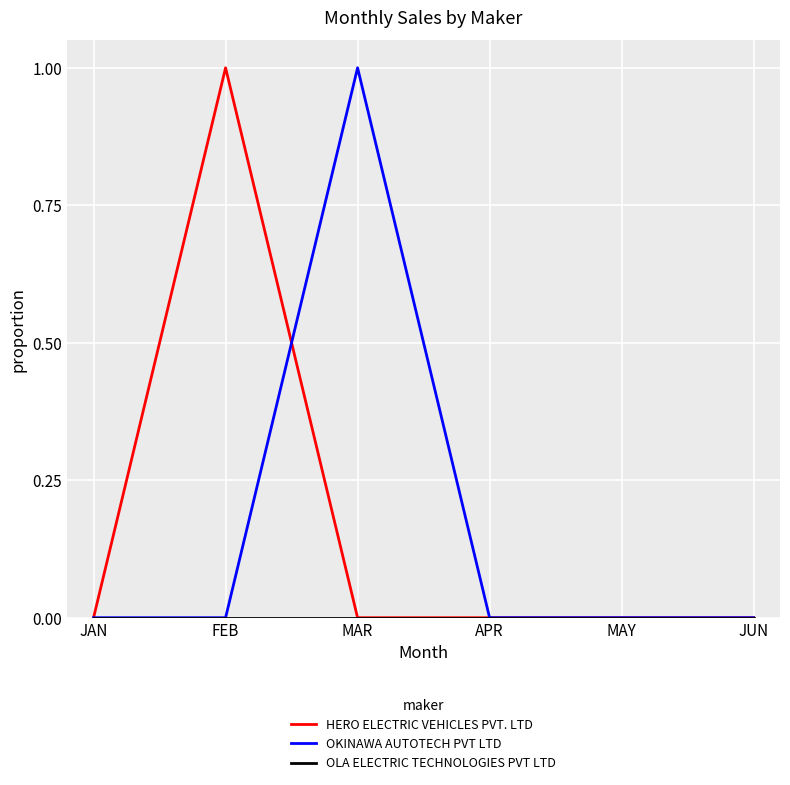

True or false: HERO ELECTRIC VEHICLES PVT. LTD has a value of 1 at FEB.

True